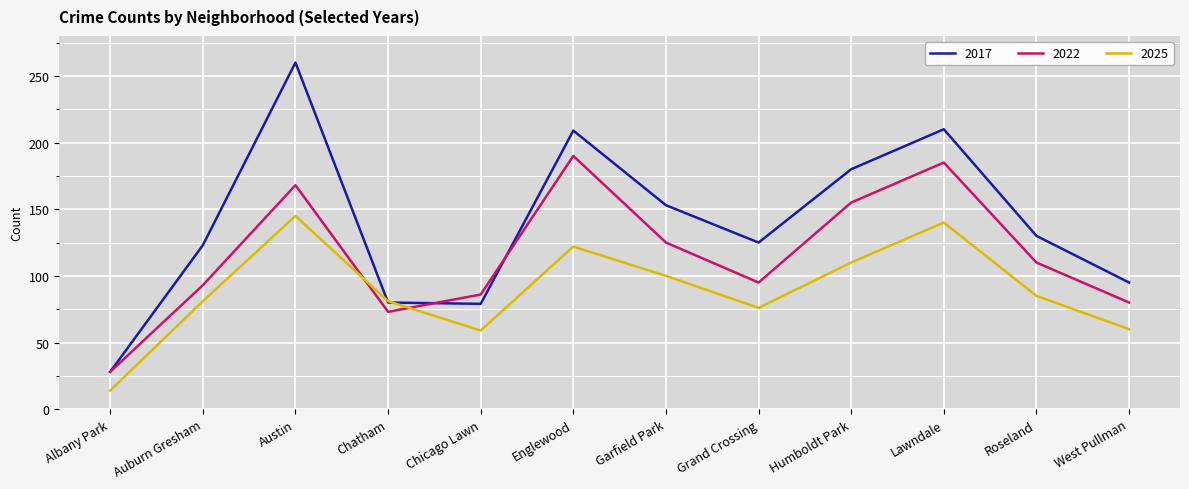

At Lawndale, list the series in order from largest to smallest.

2017, 2022, 2025